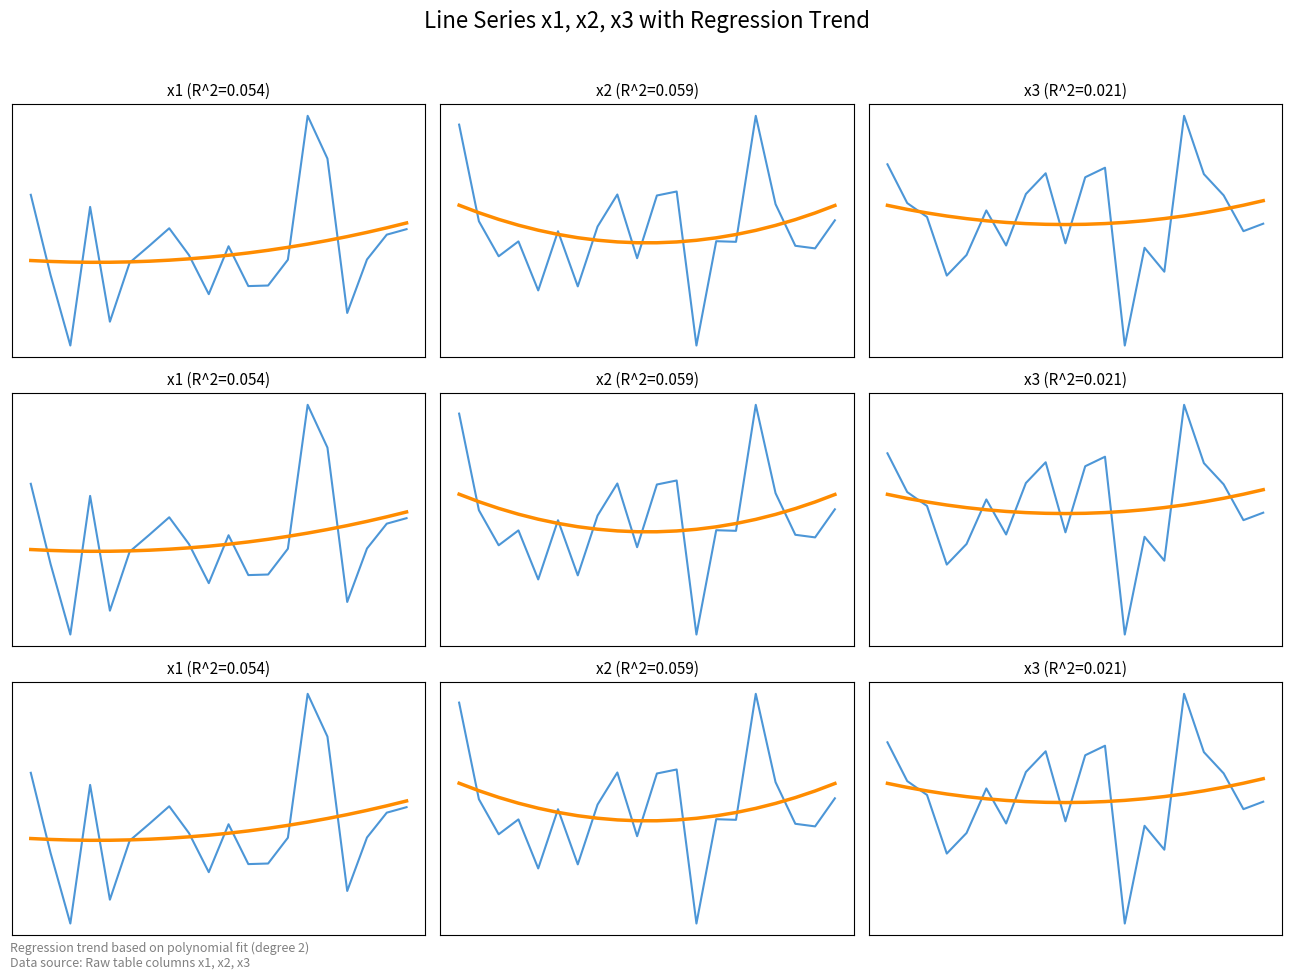

Read the x2 data value at 18.

-1.4